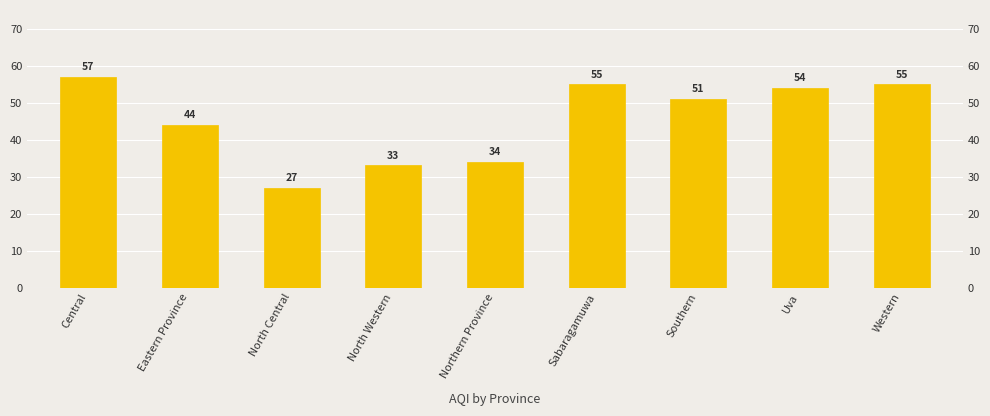

Where does the data first go above 51?

Central